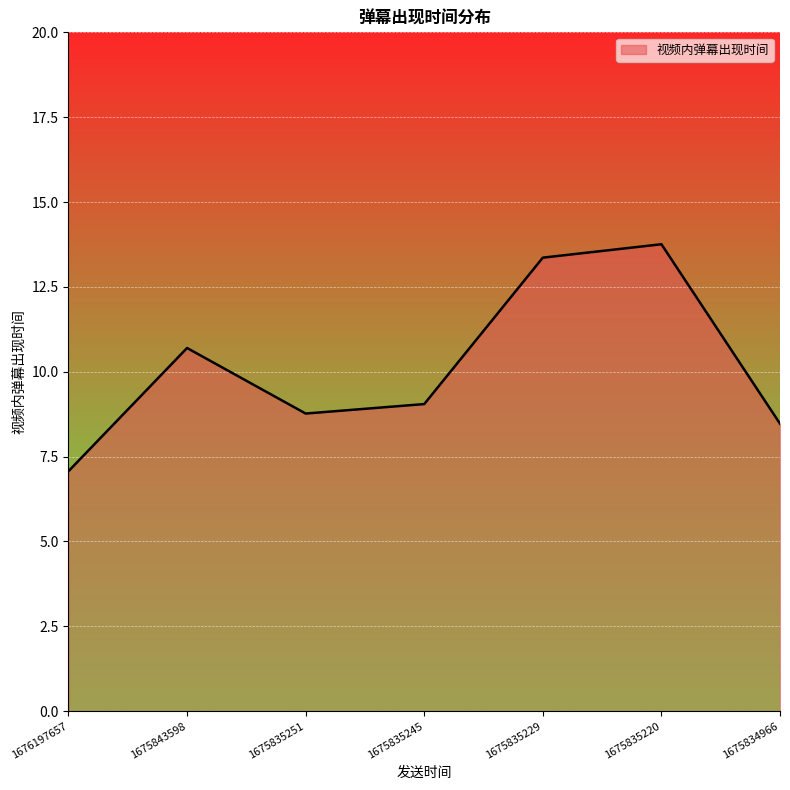

Is it true that the value at 1675834966 is 5.9?

False